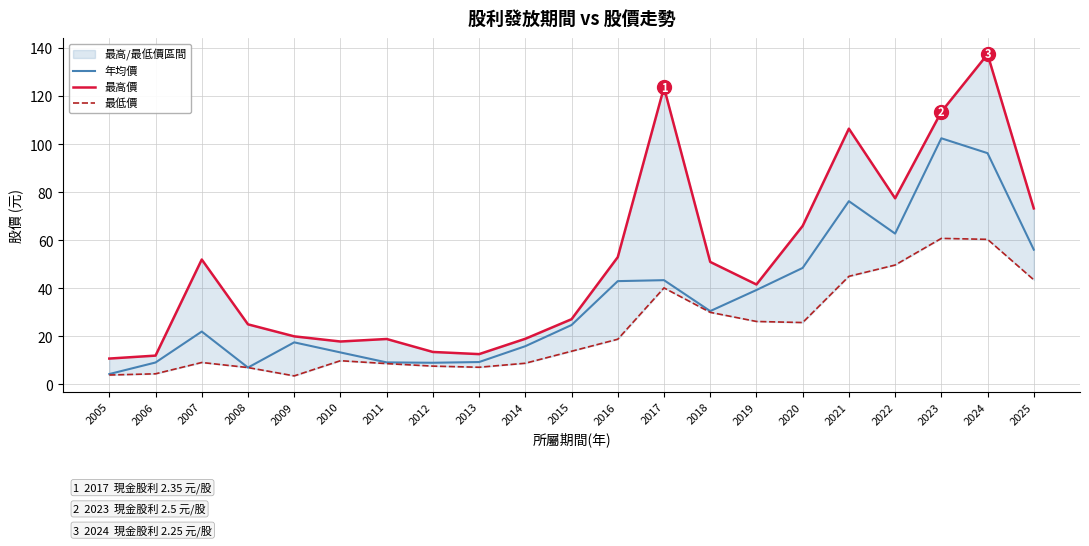

Which series has the largest total across all categories?

最高價